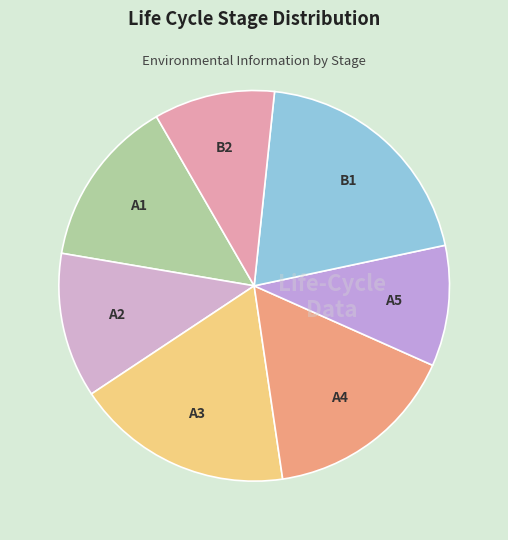

Which category has the biggest portion of the pie?

B1